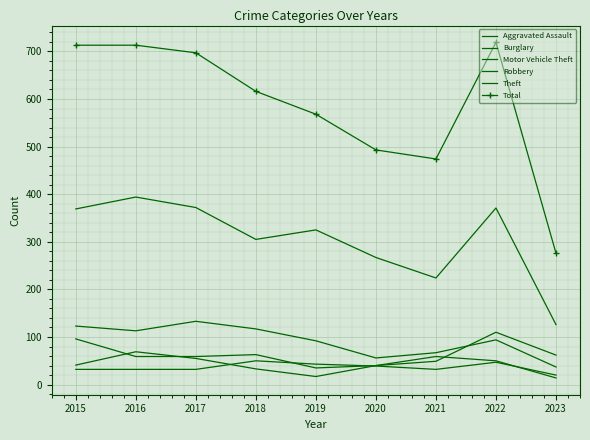

At which category does Aggravated Assault reach its first local valley?

2021